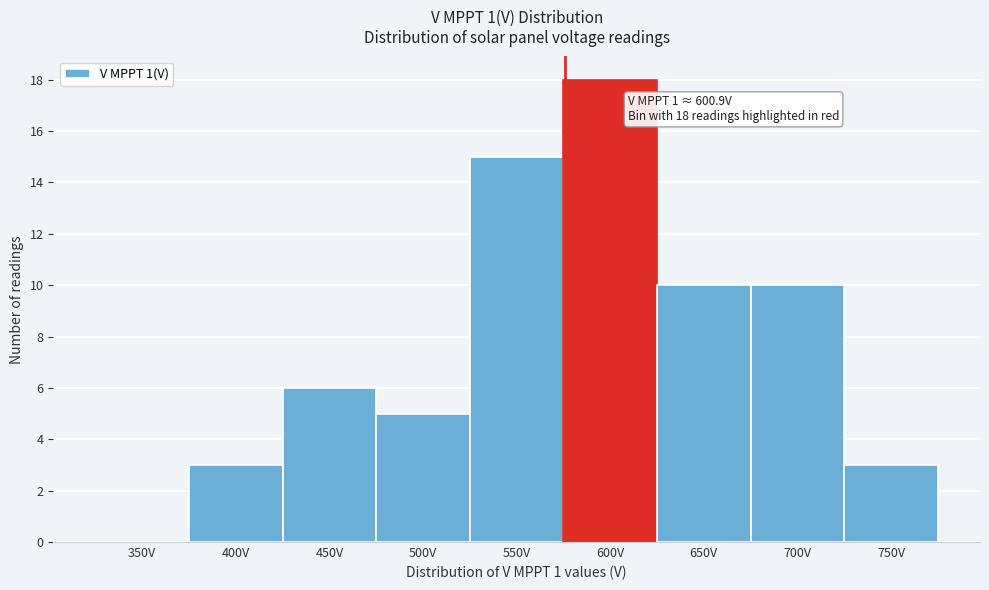

Reading right to left, list all the values displayed in this chart.

750V=3	700V=10	650V=10	600V=18	550V=15	500V=5	450V=6	400V=3	350V=0